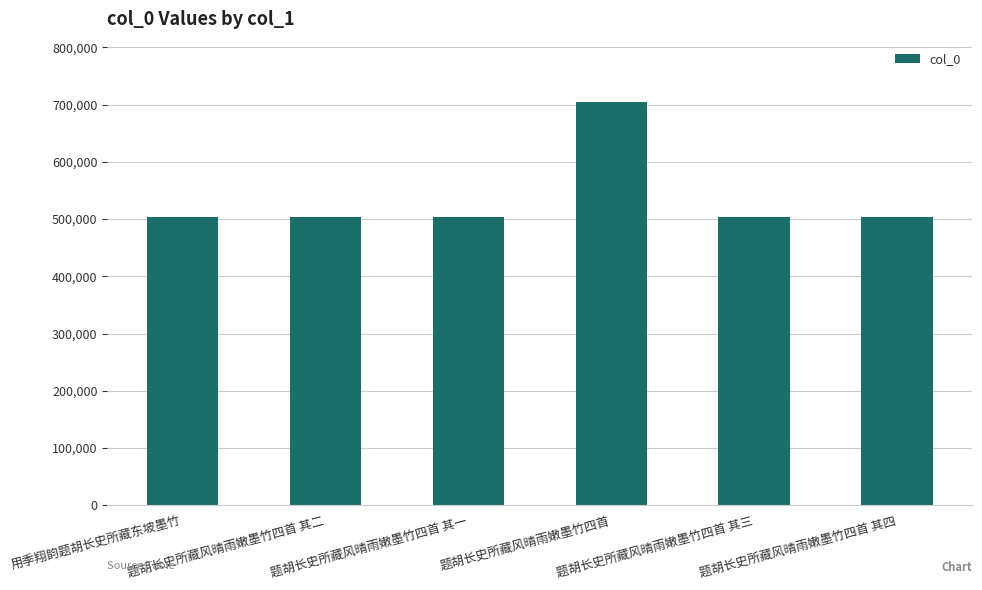

What is the difference between the values at 题胡长史所藏风晴雨嫩墨竹四首 and 题胡长史所藏风晴雨嫩墨竹四首 其二?

200108